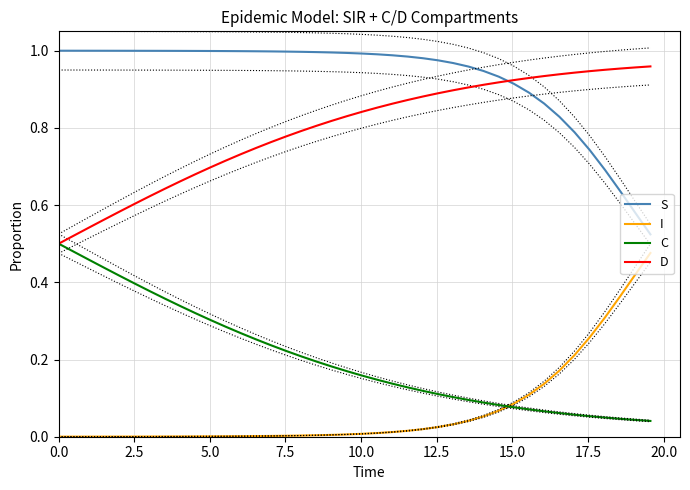

Reading left to right, extract all data points from this chart.

S: 1.0	1.0	1.0	1.0	1.0	1.0	1.0	1.0	1.0	1.0	1.0	1.0	1.0	1.0	1.0	1.0	1.0	1.0	1.0	1.0	1.0	1.0	1.0	1.0	1.0	1.0	1.0	1.0	0.9	0.9	0.9	0.9	0.9	0.8	0.8	0.7	0.7	0.6	0.6	0.5
I: 0.0	0.0	0.0	0.0	0.0	0.0	0.0	0.0	0.0	0.0	0.0	0.0	0.0	0.0	0.0	0.0	0.0	0.0	0.0	0.0	0.0	0.0	0.0	0.0	0.0	0.0	0.0	0.0	0.1	0.1	0.1	0.1	0.1	0.2	0.2	0.3	0.3	0.4	0.4	0.5
C: 0.5	0.5	0.5	0.4	0.4	0.4	0.4	0.4	0.3	0.3	0.3	0.3	0.3	0.3	0.2	0.2	0.2	0.2	0.2	0.2	0.2	0.1	0.1	0.1	0.1	0.1	0.1	0.1	0.1	0.1	0.1	0.1	0.1	0.1	0.1	0.1	0.0	0.0	0.0	0.0
D: 0.5	0.5	0.5	0.6	0.6	0.6	0.6	0.6	0.7	0.7	0.7	0.7	0.7	0.7	0.8	0.8	0.8	0.8	0.8	0.8	0.8	0.9	0.9	0.9	0.9	0.9	0.9	0.9	0.9	0.9	0.9	0.9	0.9	0.9	0.9	0.9	1.0	1.0	1.0	1.0